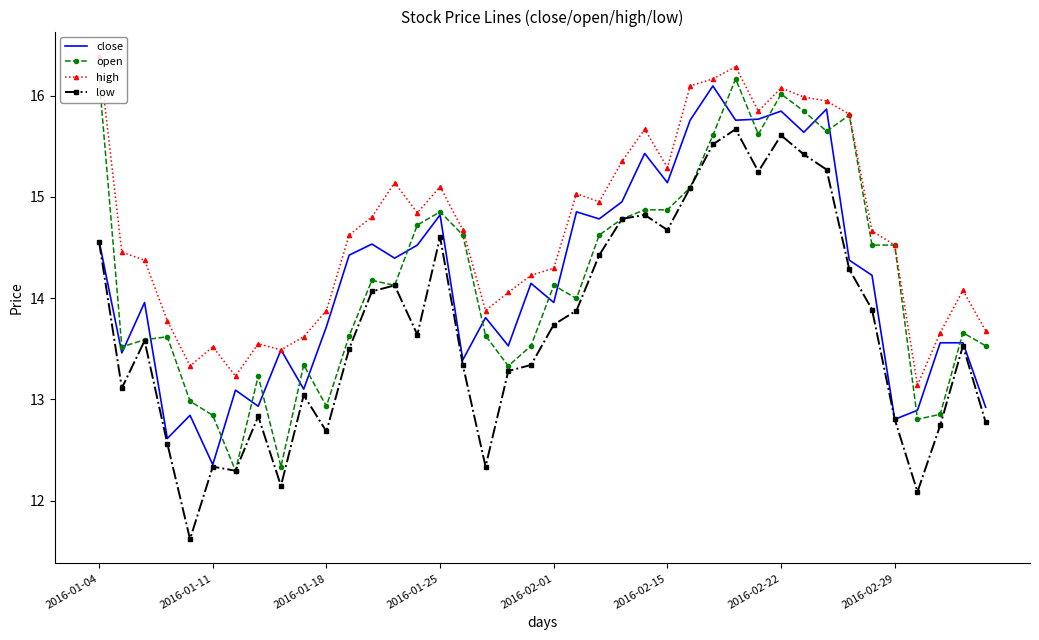

What is the greatest value displayed?

16.4